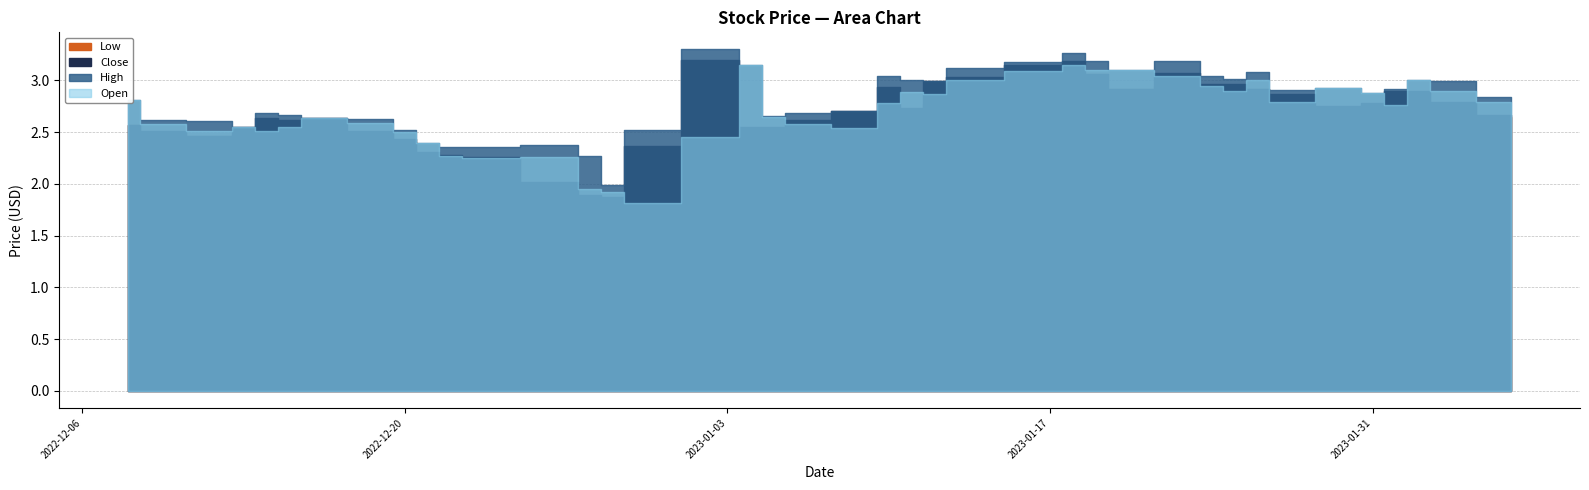

What value does the Open series have at 2023-01-10?

2.8